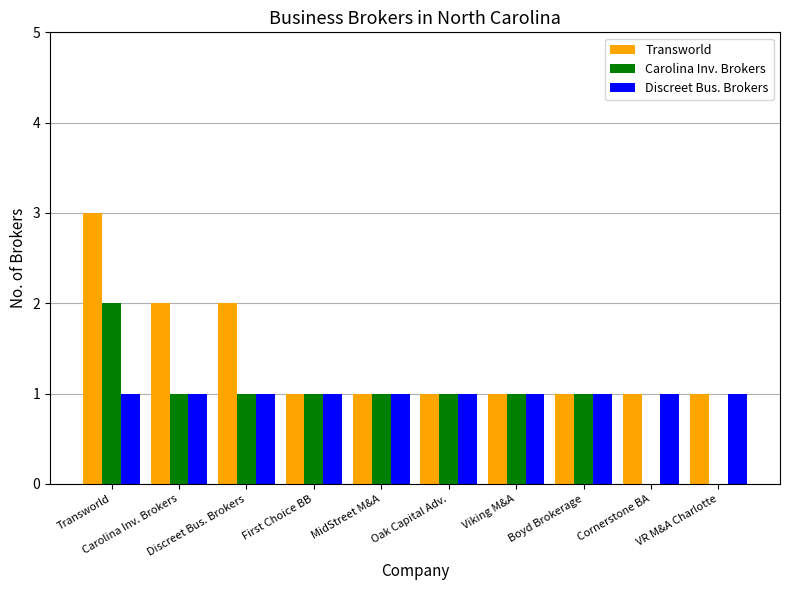

What is the maximum value shown in the chart?

3